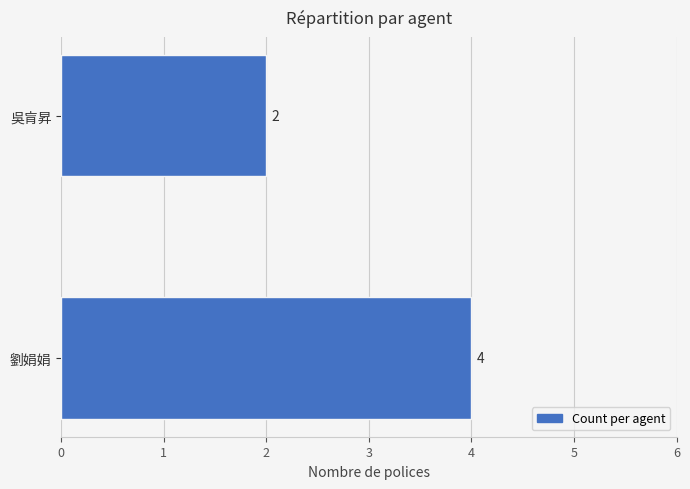

Count the number of data series in this chart.

1